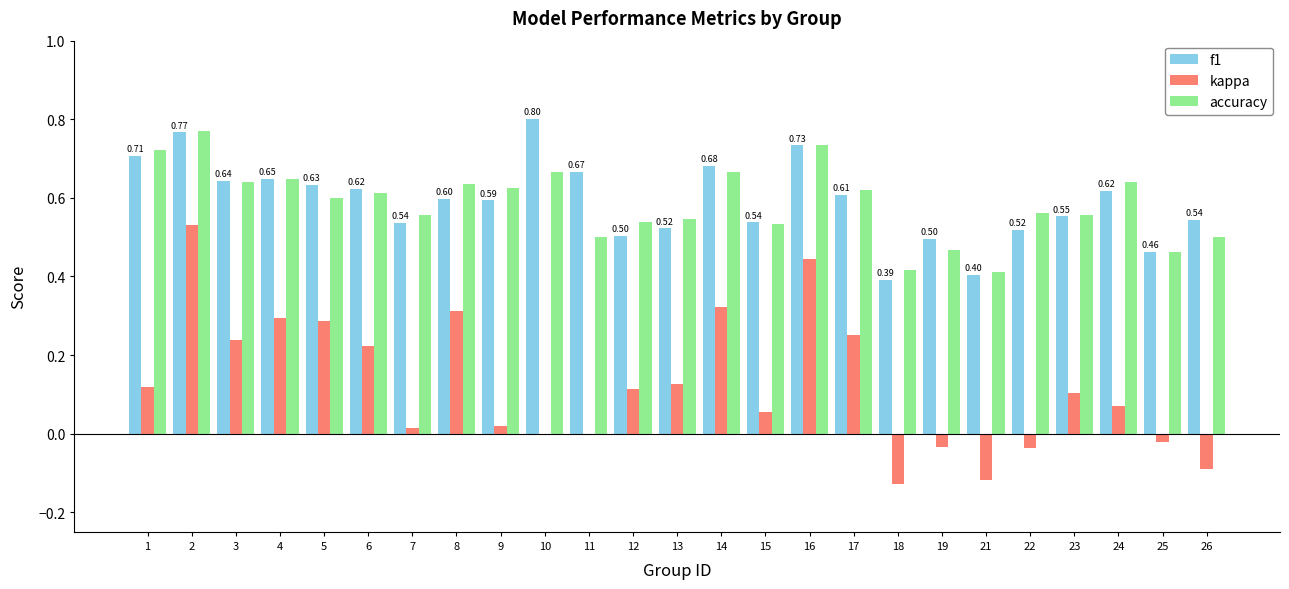

Is the value of kappa at 5 greater than the value of f1 at 7?

No